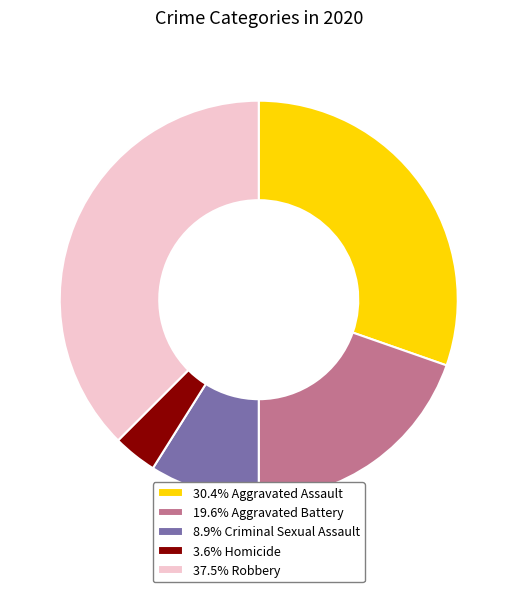

Does any single category account for the majority?

No